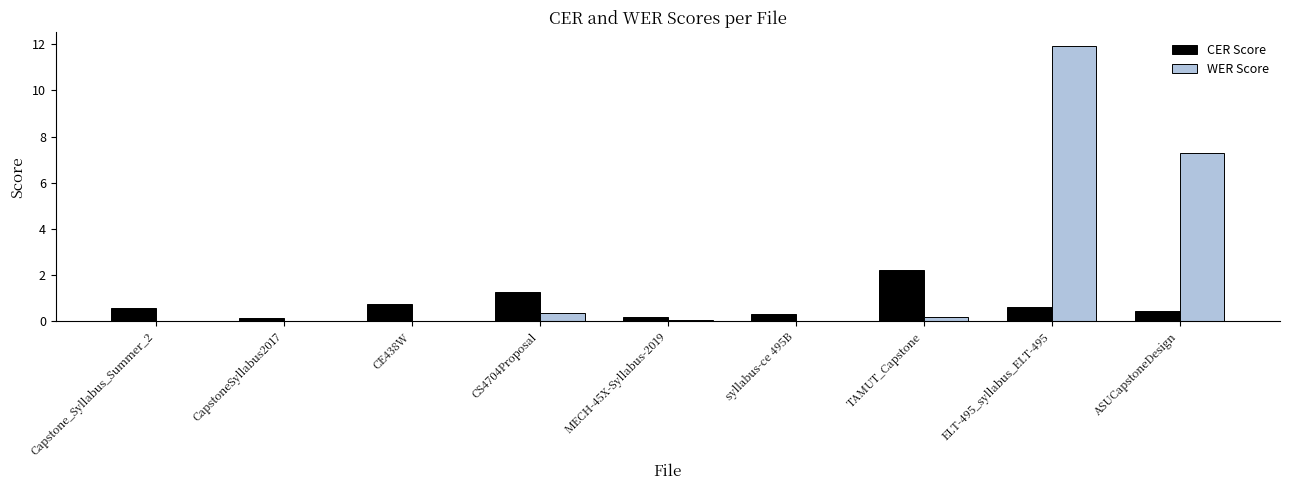

Between syllabus-ce 495B and ASUCapstoneDesign, which series saw the biggest shift?

WER Score